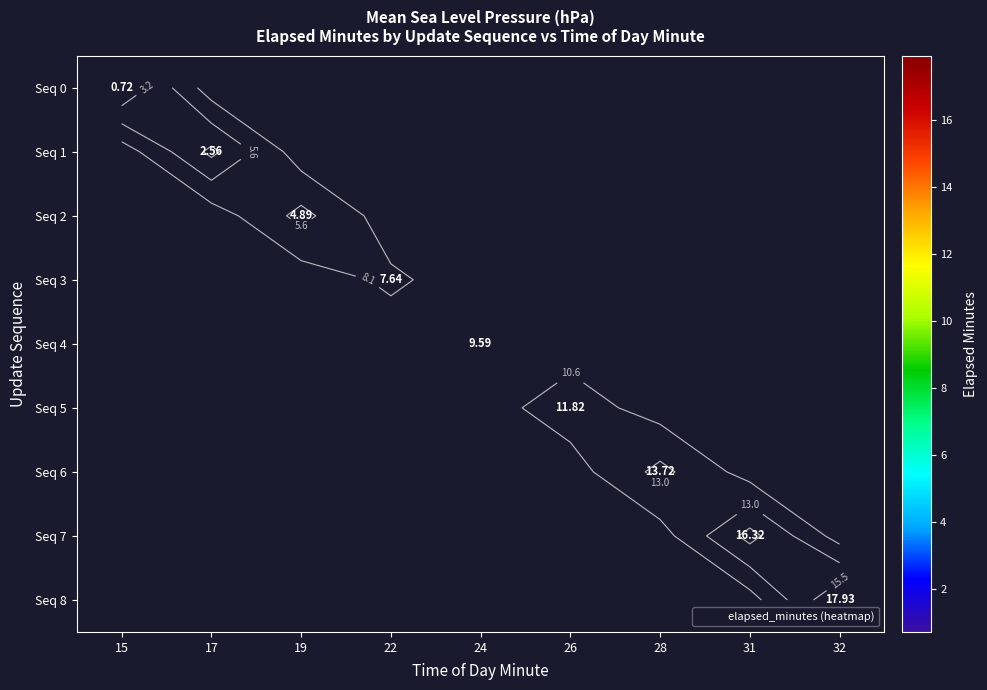

Which label corresponds to the largest value in the chart?

32